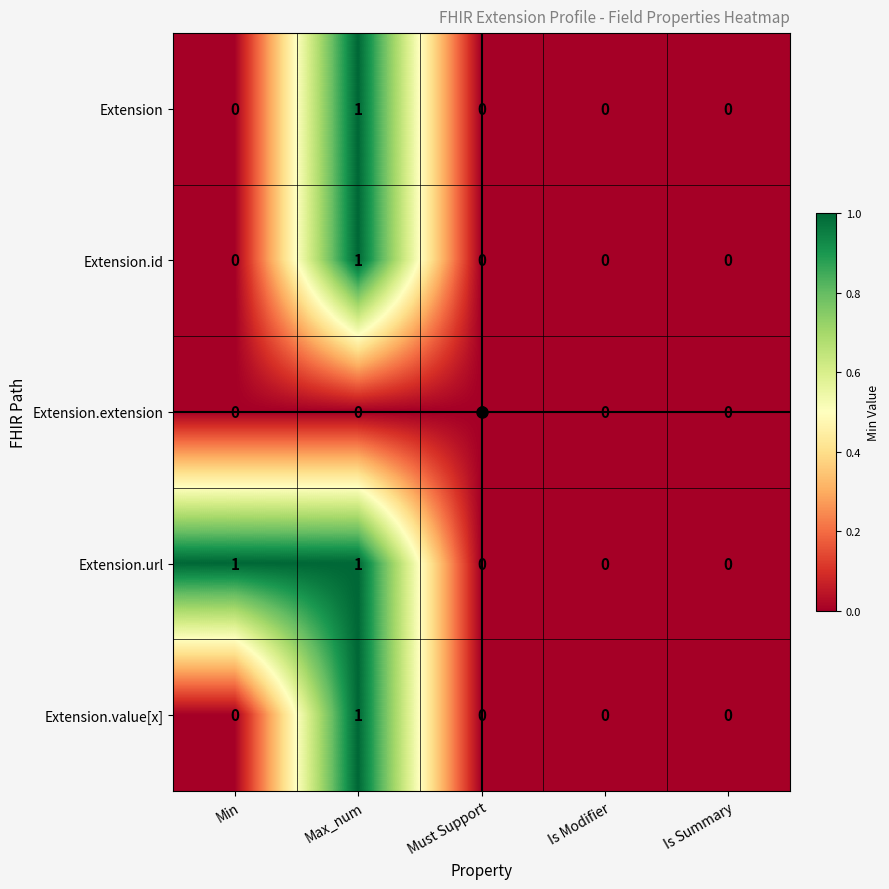

How many categories are shown in the chart?

5